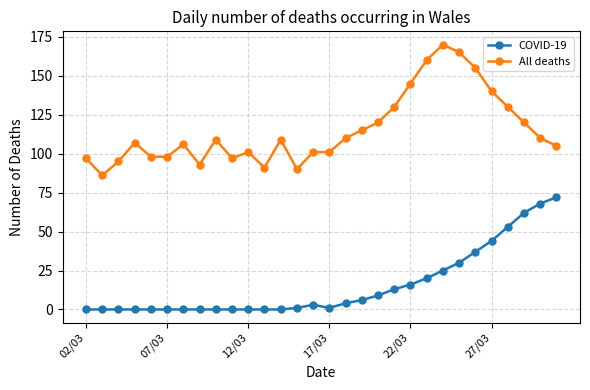

What is the difference between the second highest and minimum values in the COVID-19 series?

68